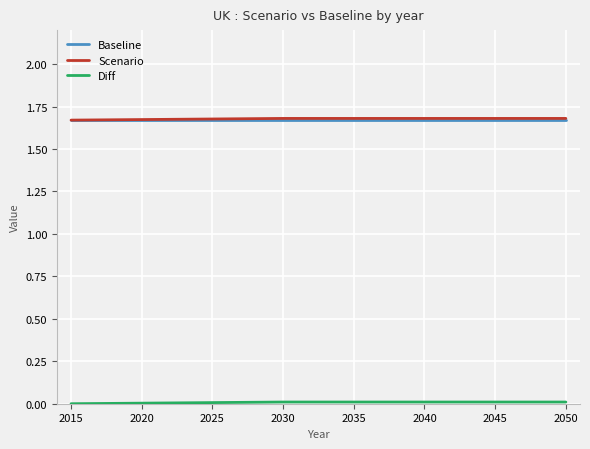

The value of Scenario at 2040 is 0.4. True or false?

False